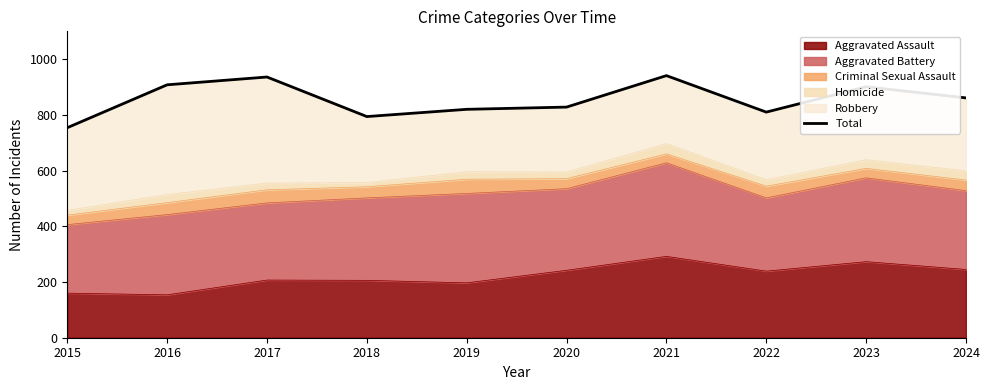

Where is the data nearest to the value 847?

2024